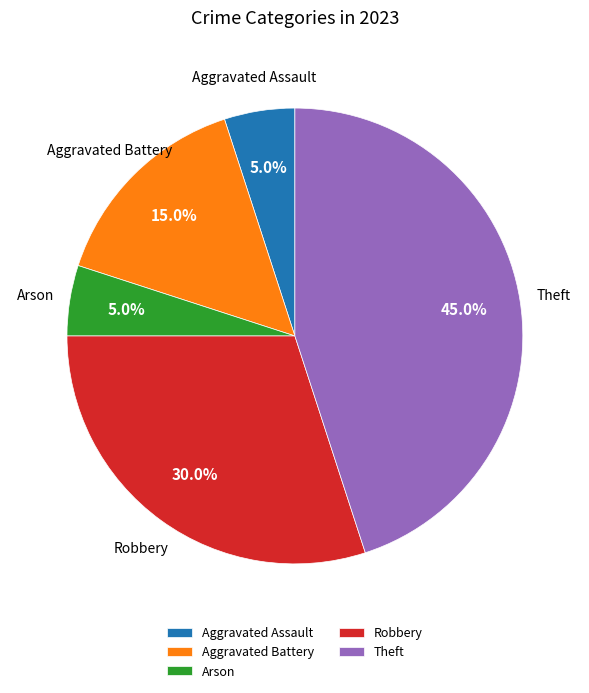

Is it true that Theft is 59% of the pie?

False